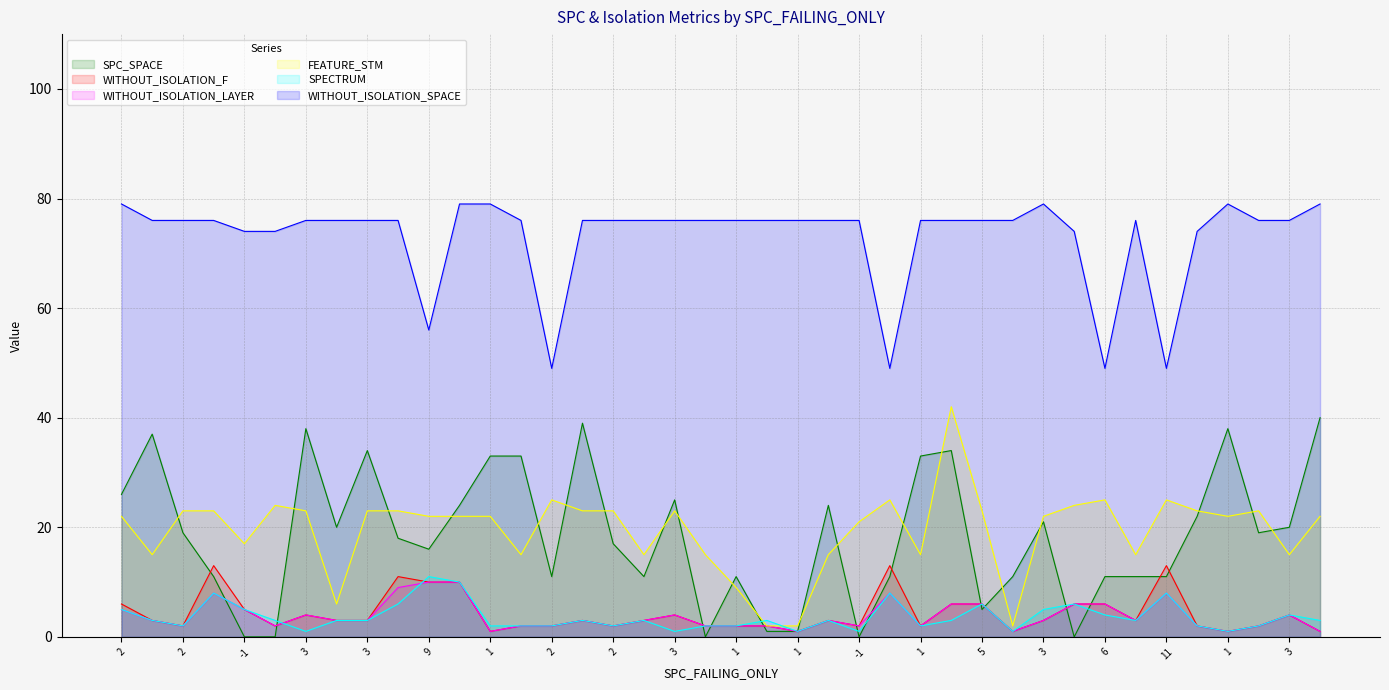

List the series in order of their peak value, lowest first.

WITHOUT_ISOLATION_LAYER, SPECTRUM, WITHOUT_ISOLATION_F, SPC_SPACE, FEATURE_STM, WITHOUT_ISOLATION_SPACE